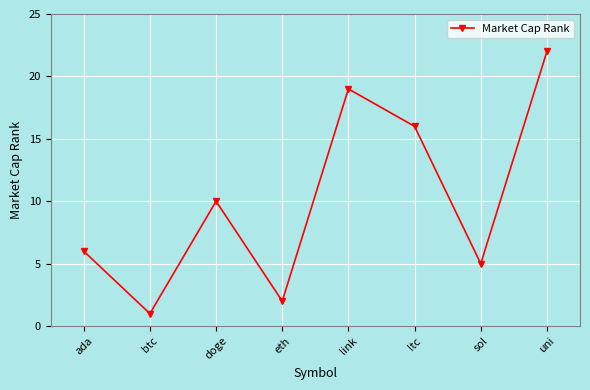

True or false: the data has more than 0 interior local peaks.

True